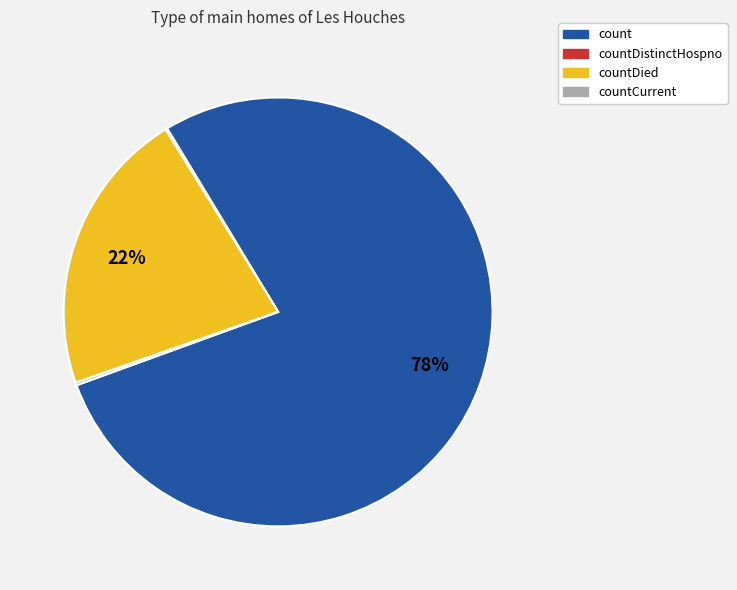

Is there a majority slice in this chart?

Yes